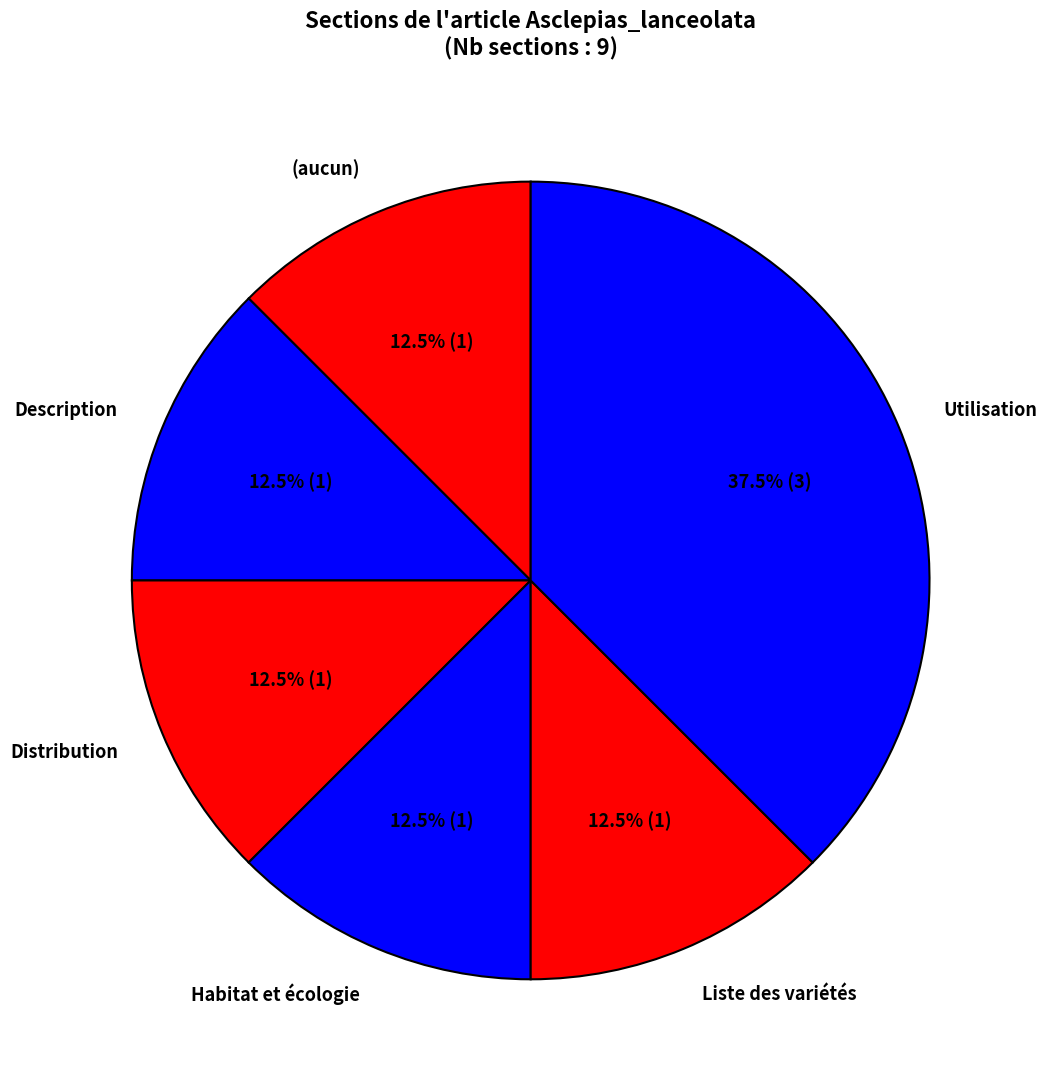

To the nearest percent, what is the difference between the largest and smallest slice percentages?

25%